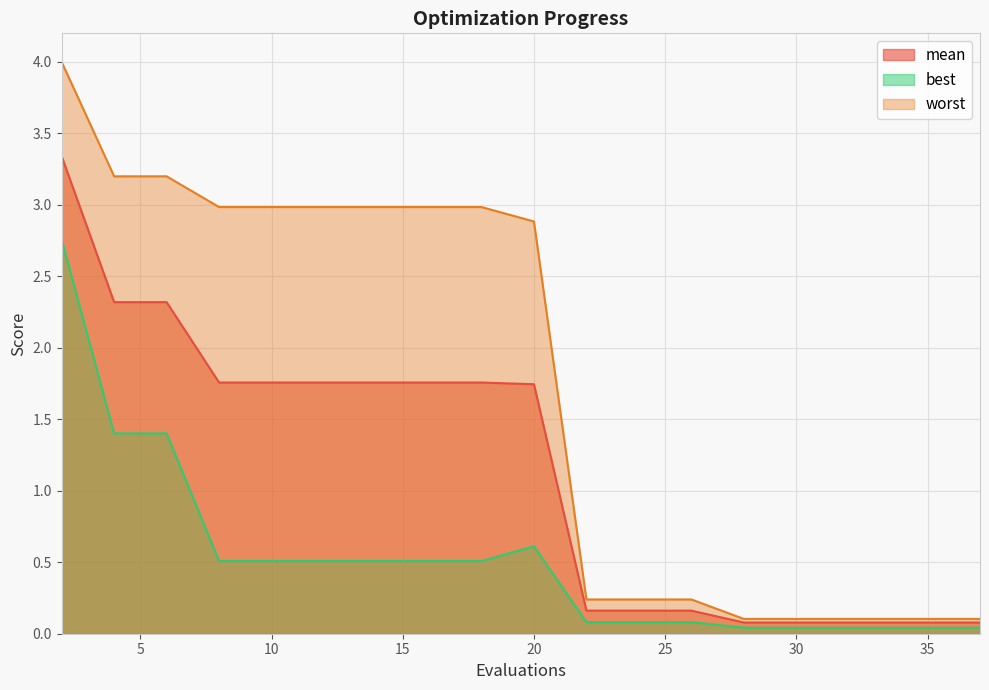

What is the difference between the maximum and minimum values in the worst series?

3.9